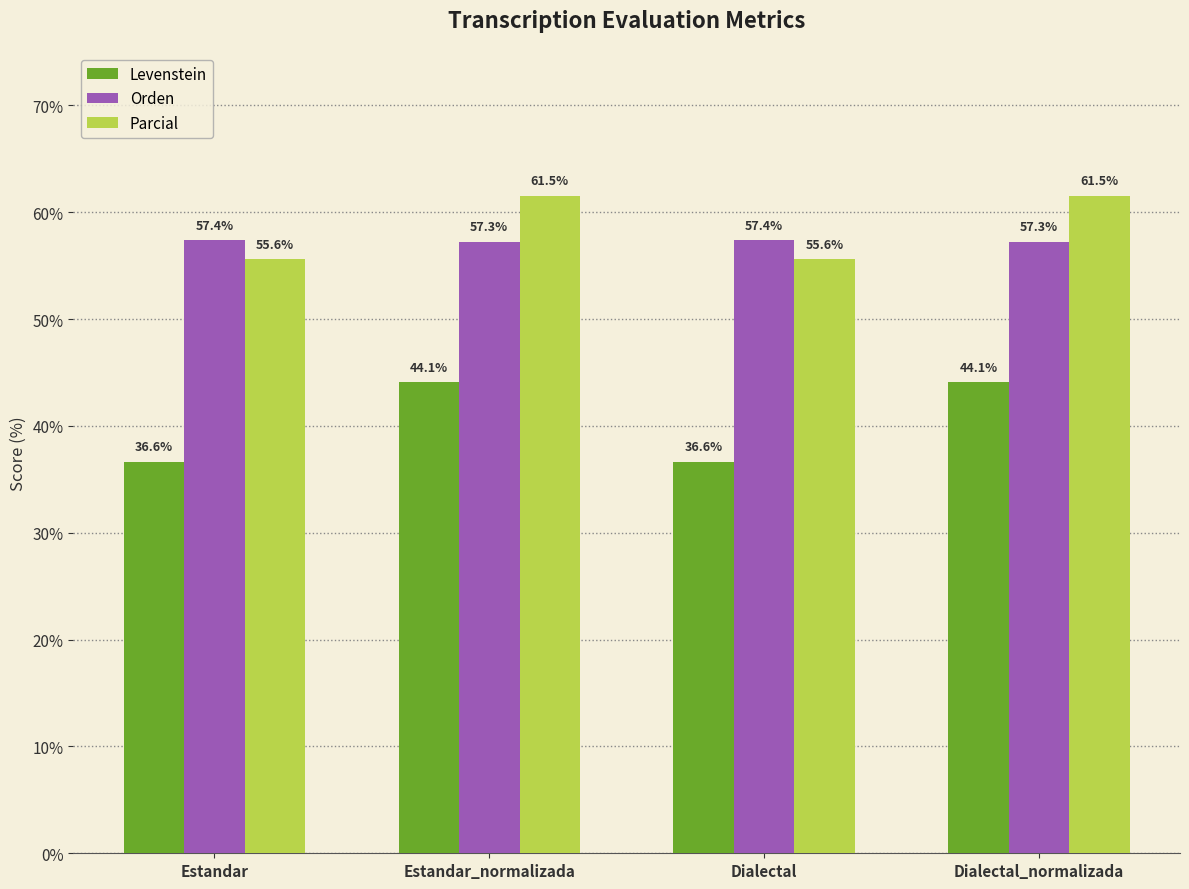

What is the difference between the Orden values at Dialectal and Estandar_normalizada?

0.1